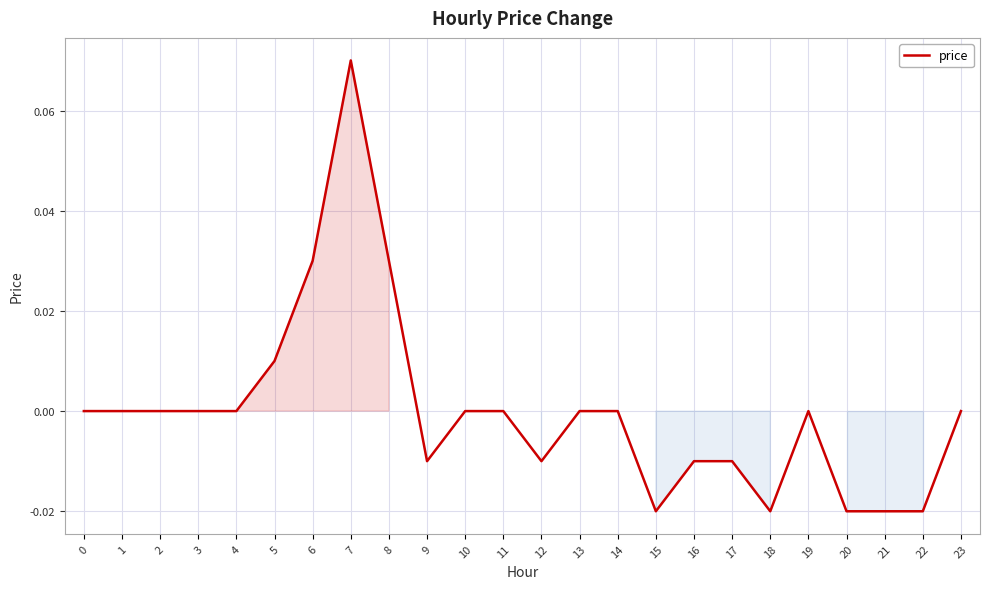

At which category does the chart reach its peak across all series?

7